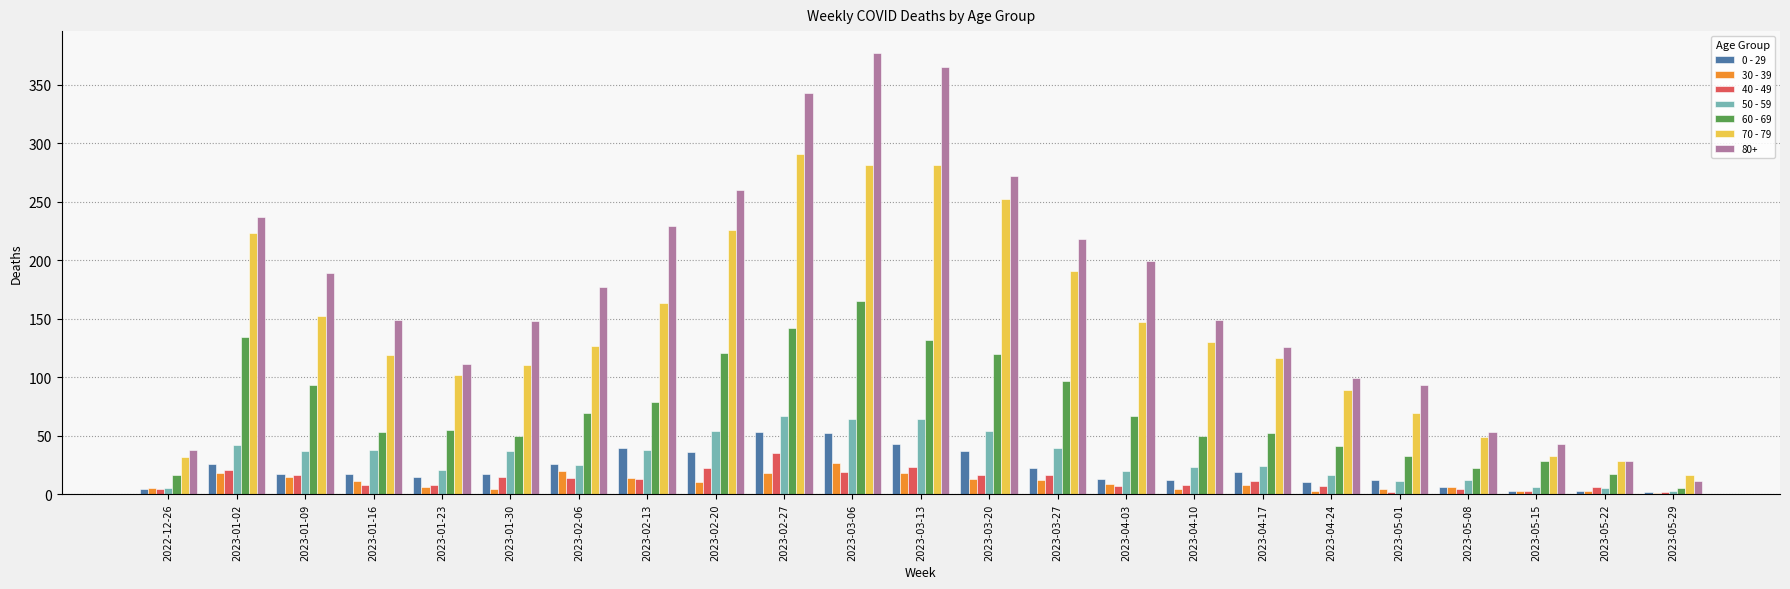

What is the maximum value shown in the chart?

377